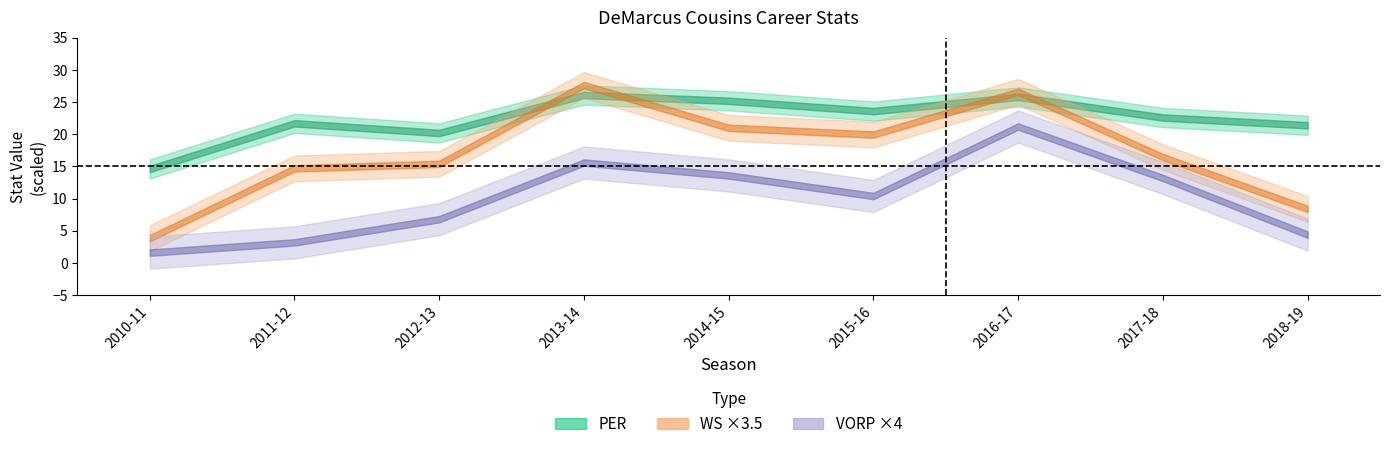

The PER series shows 25.8 at 2016-17. True or false?

True